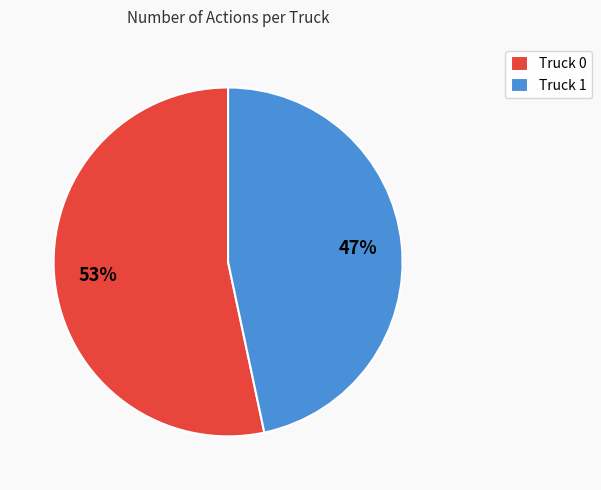

Do Truck 0 and Truck 1 together represent more than half of the pie?

Yes